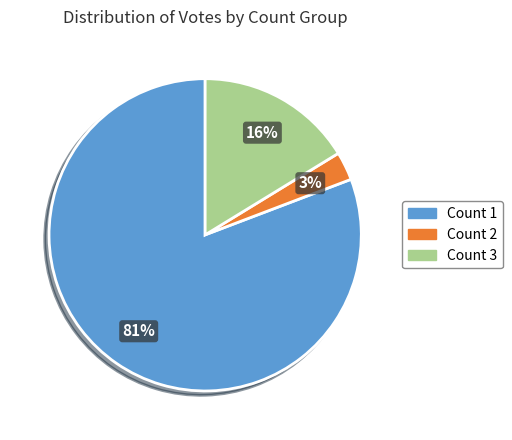

To the nearest percent, what is the difference between the largest and smallest slice percentages?

78%